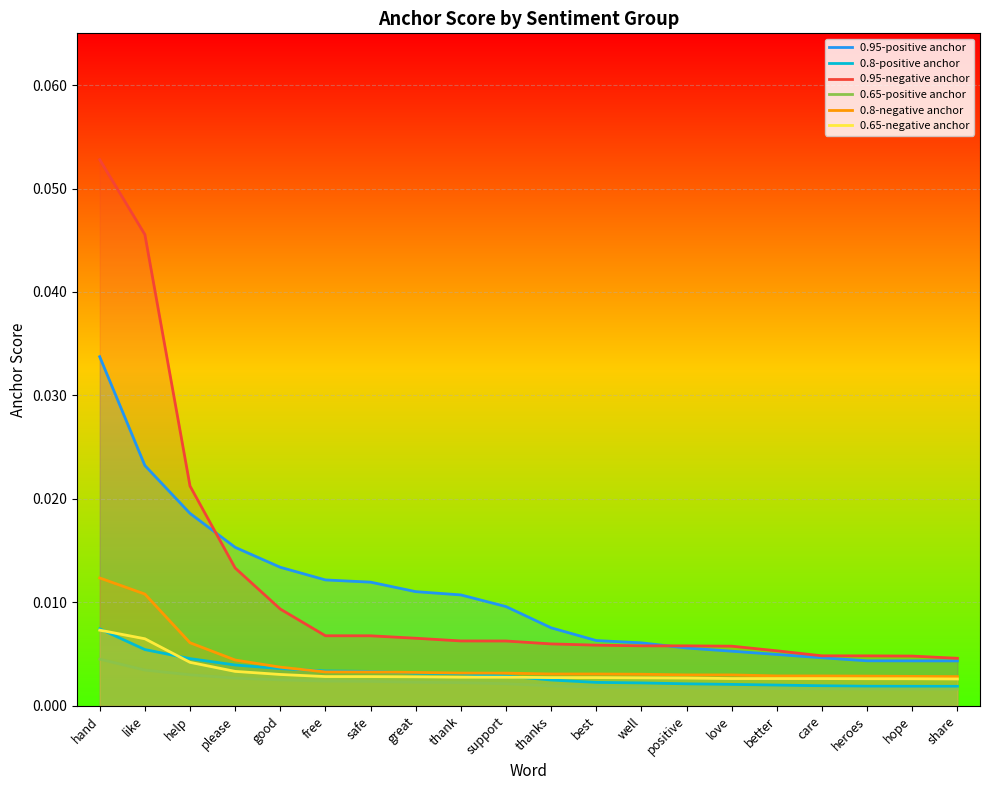

True or false: 0.65-positive anchor has a value of 0.0 at positive.

True